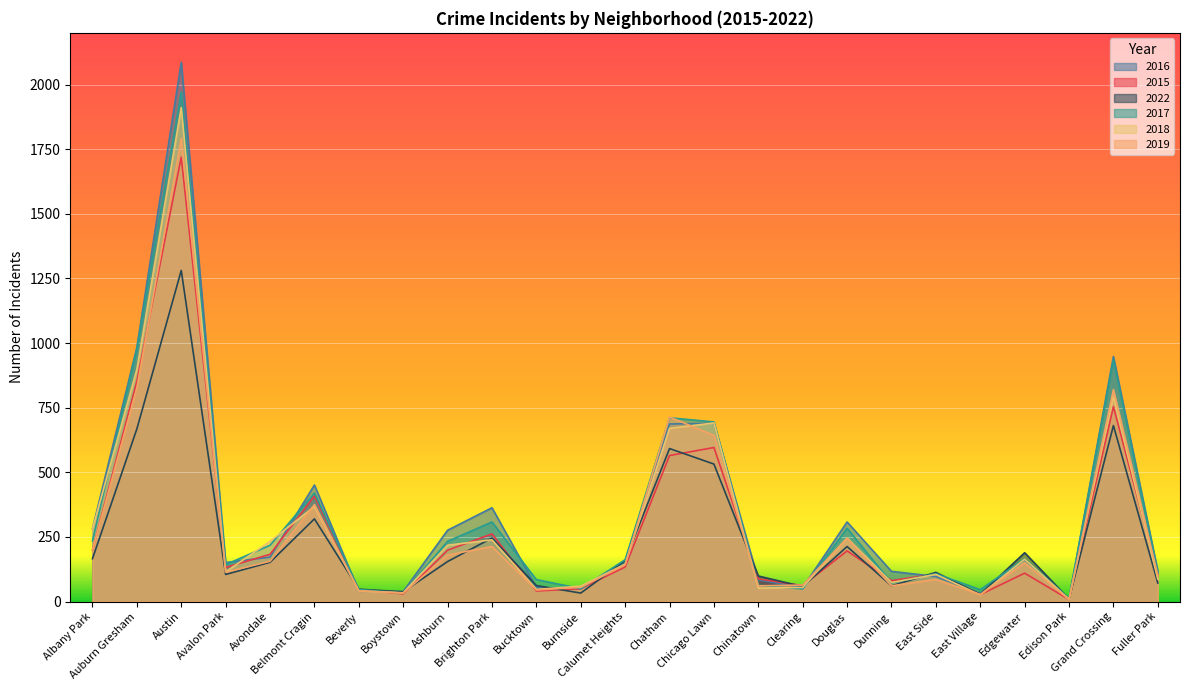

What is the label of the 15th point from the left?

Chicago Lawn